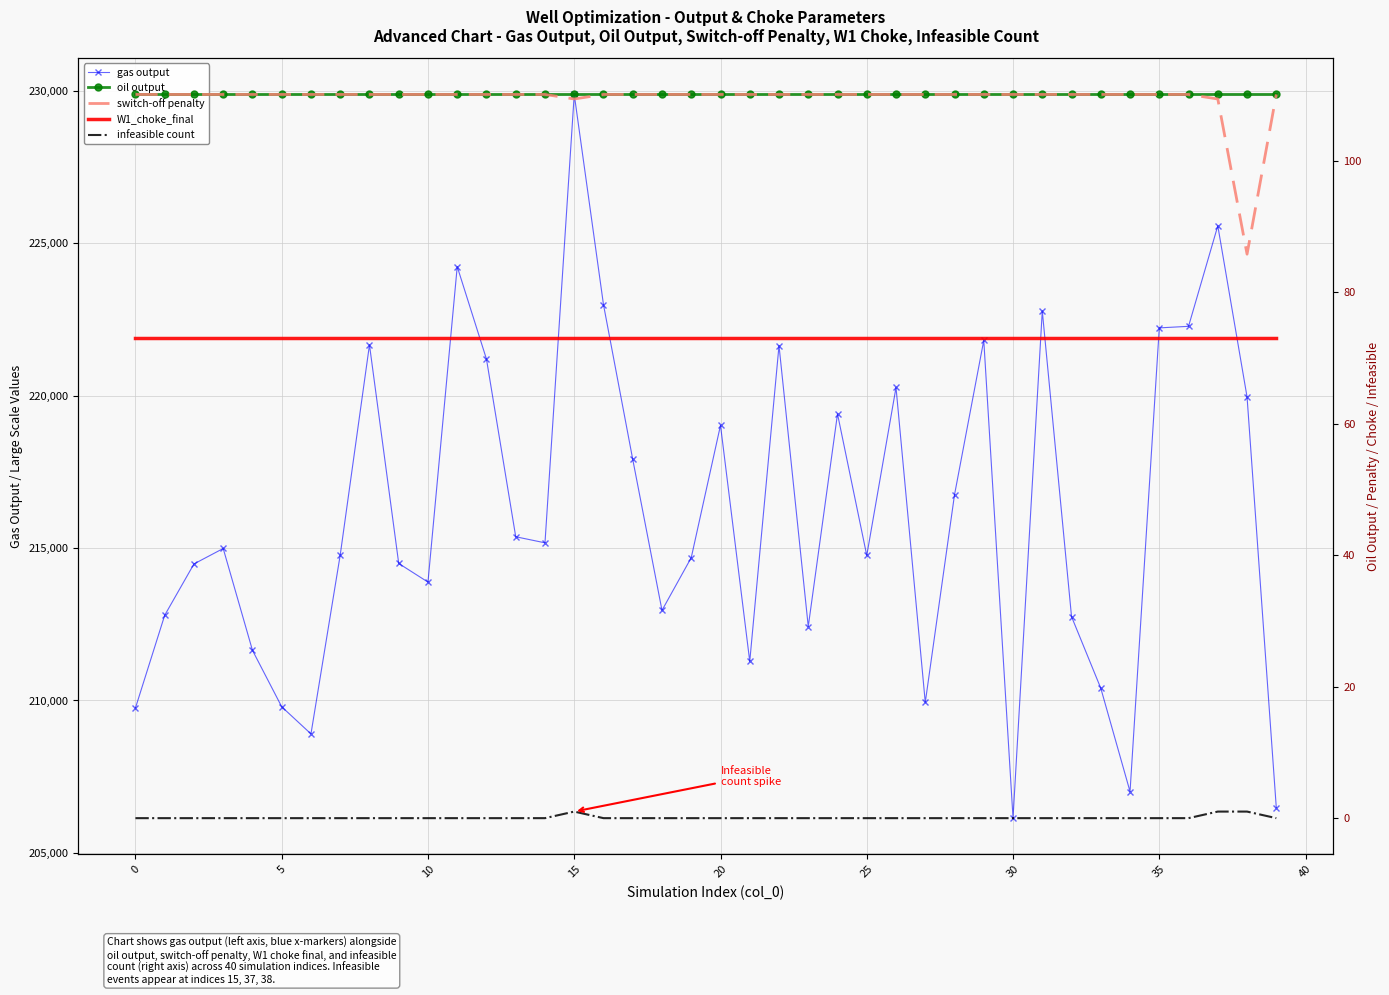

At which label does gas output reach its peak?

15